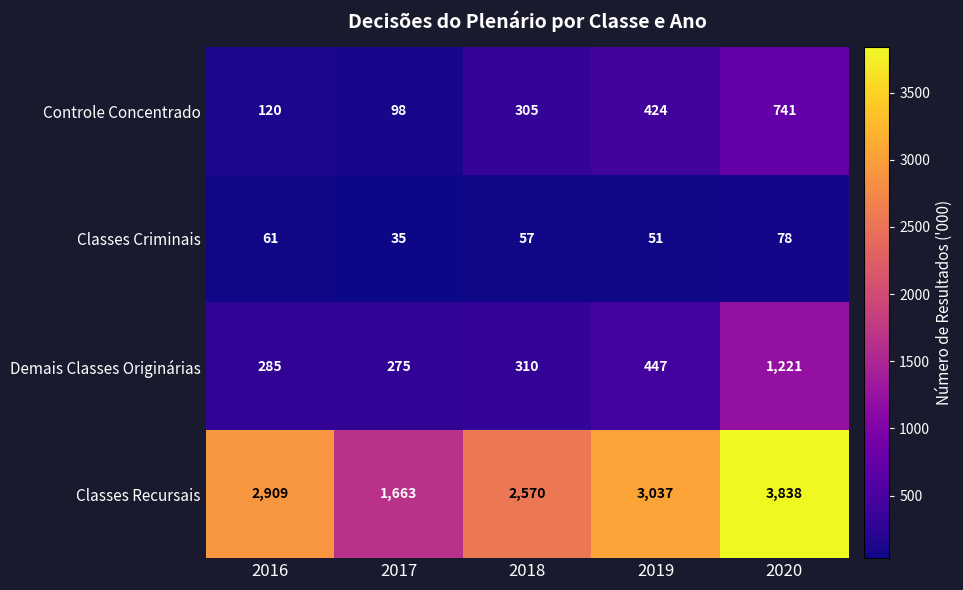

Is it true that Classes Recursais equals 762 at 2018?

False